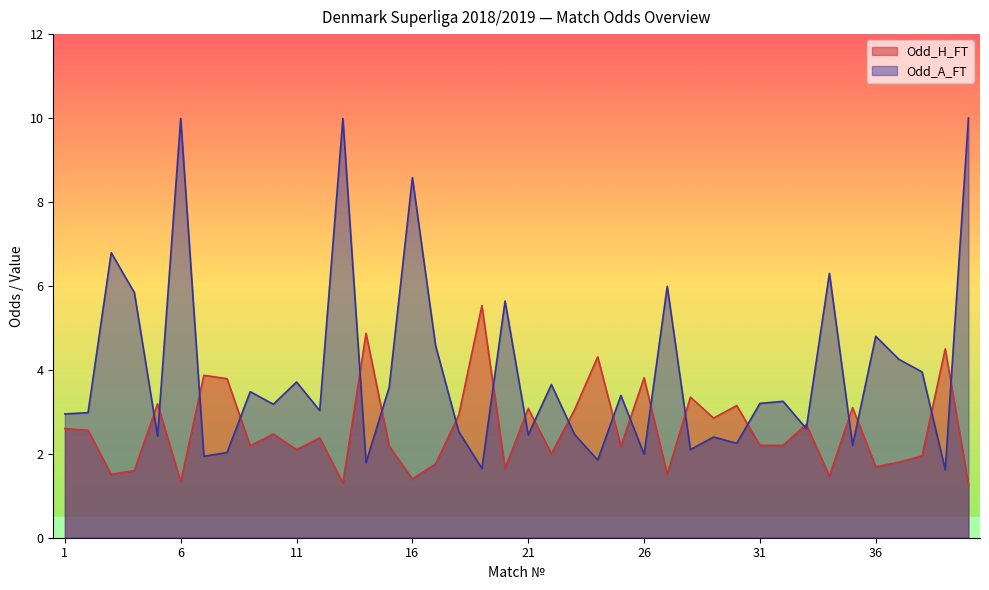

What is the value of the Odd_A_FT point at the 18th from the left?

2.5